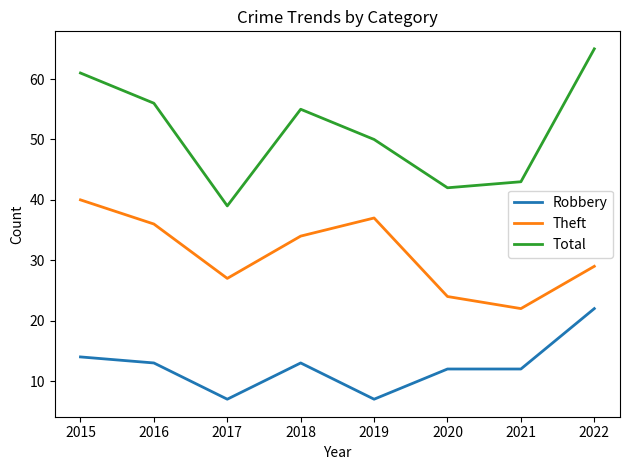

What is the difference between the Theft values at 2016 and 2018?

2